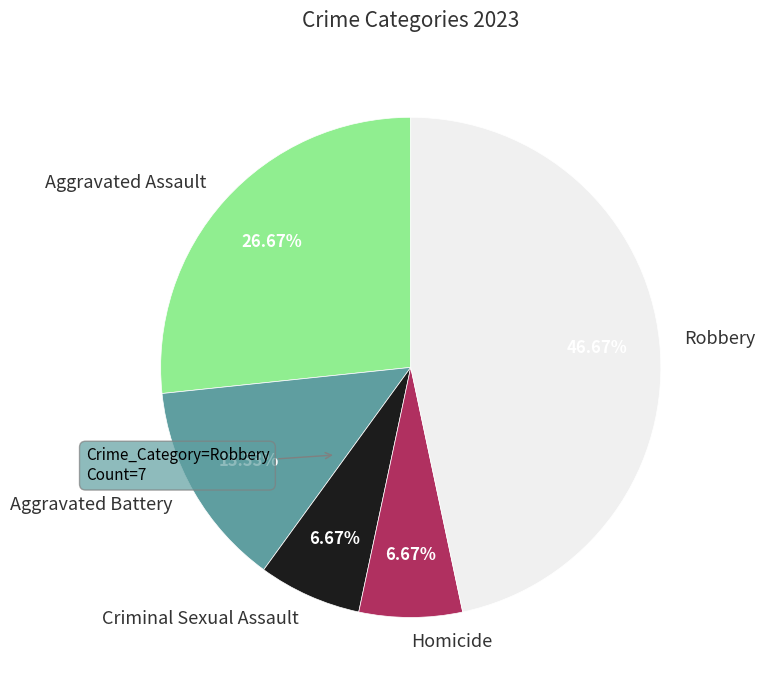

What is the largest slice in the pie chart?

Robbery